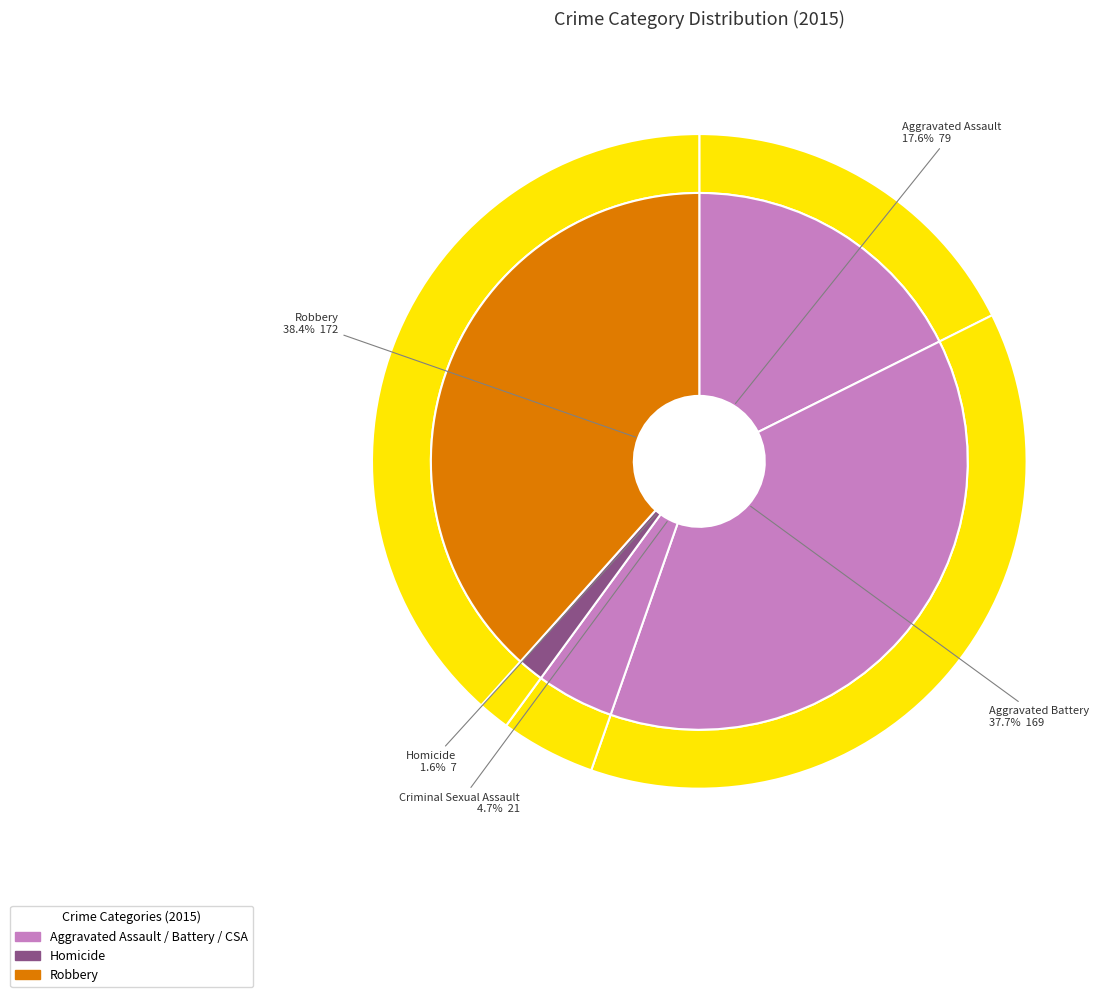

What is the change in value from Criminal Sexual Assault to Robbery?

+151